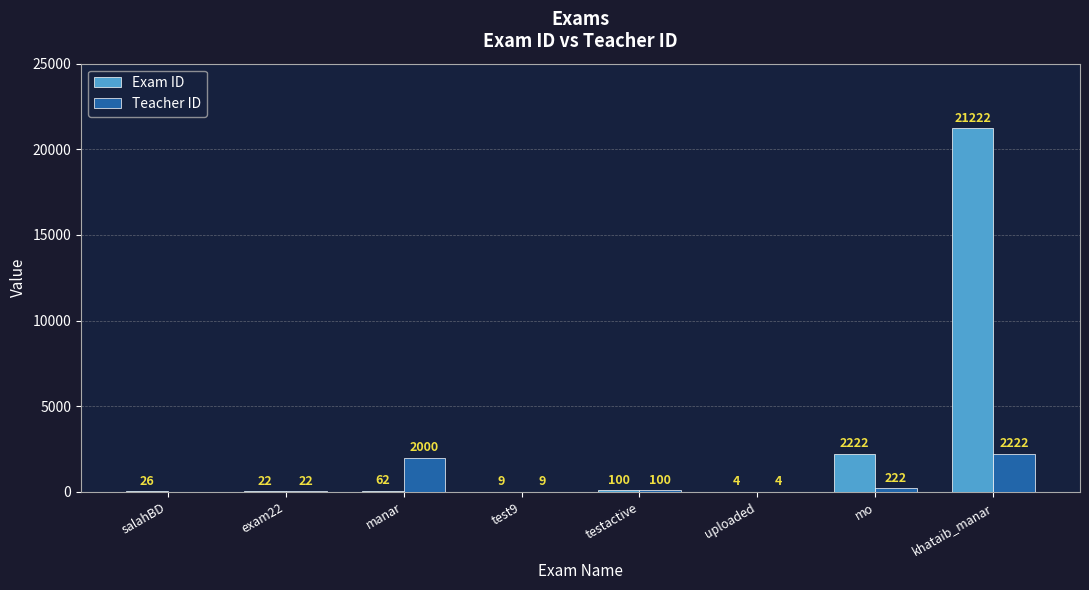

What is the average value of the Exam ID series?

2958